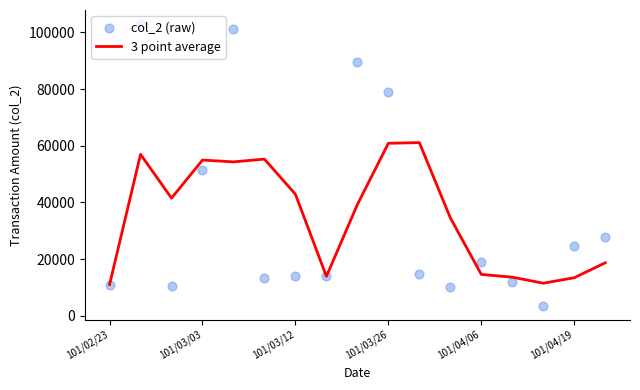

Which series has the largest total across all categories?

col_2 (raw)